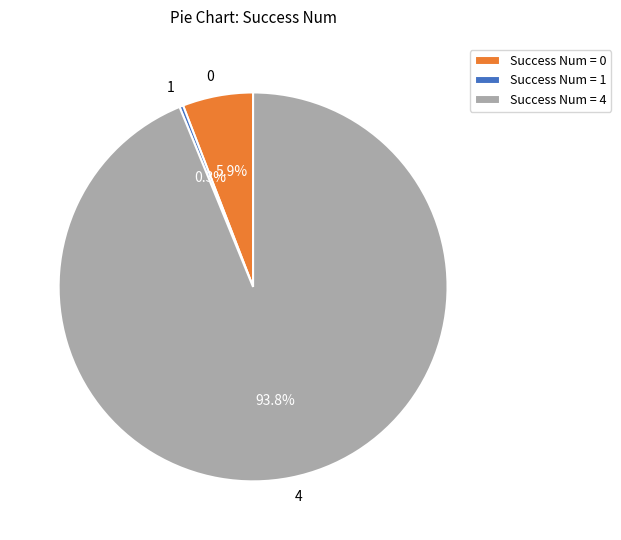

Does 0 account for over 50% of the chart?

No